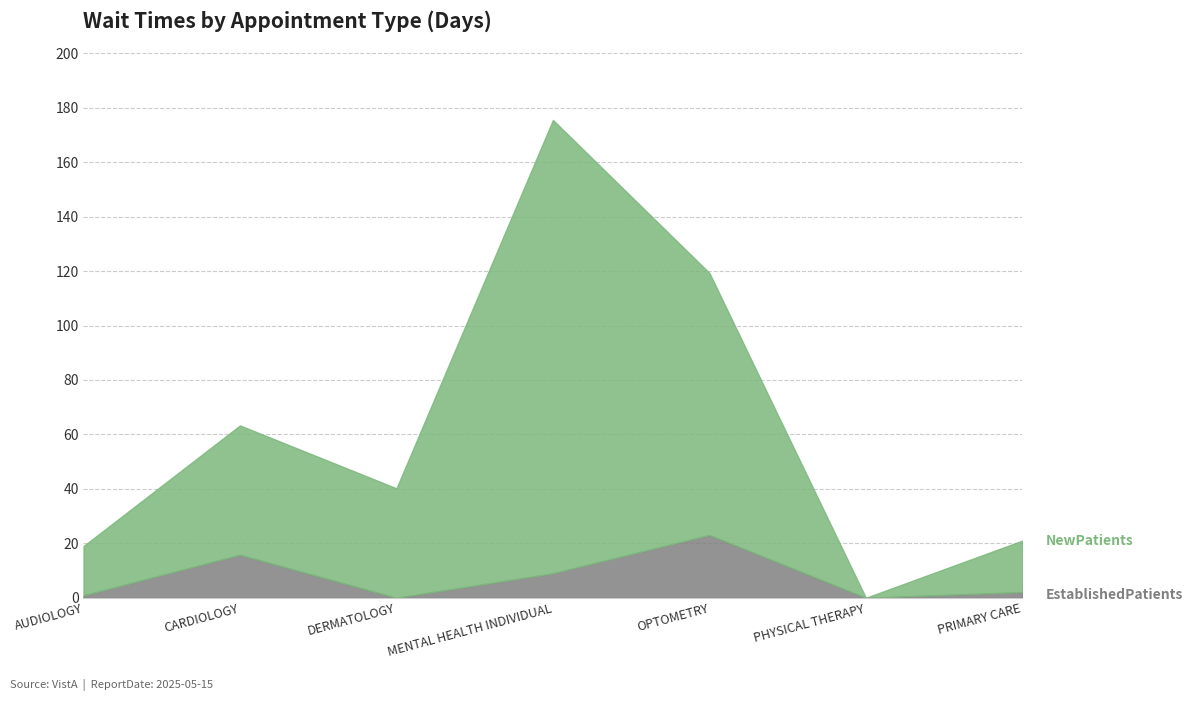

What are all the series names shown in the legend?

EstablishedPatients, NewPatients